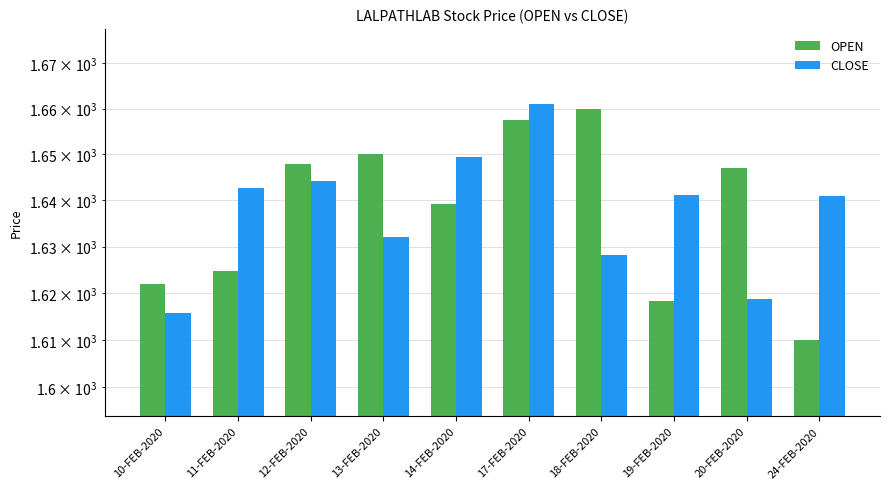

What is the label of the 8th bar from the right?

12-FEB-2020